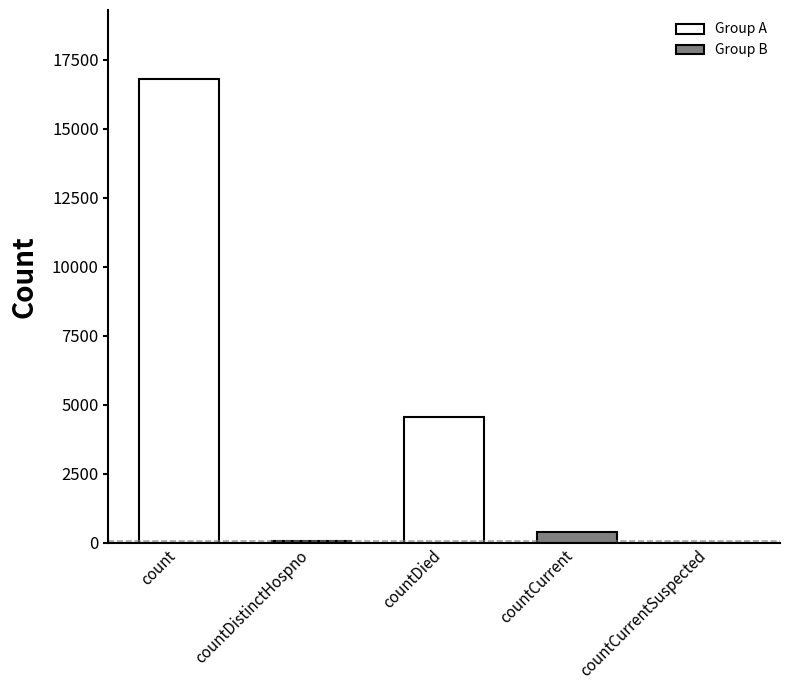

At which category does the chart reach its peak across all series?

count